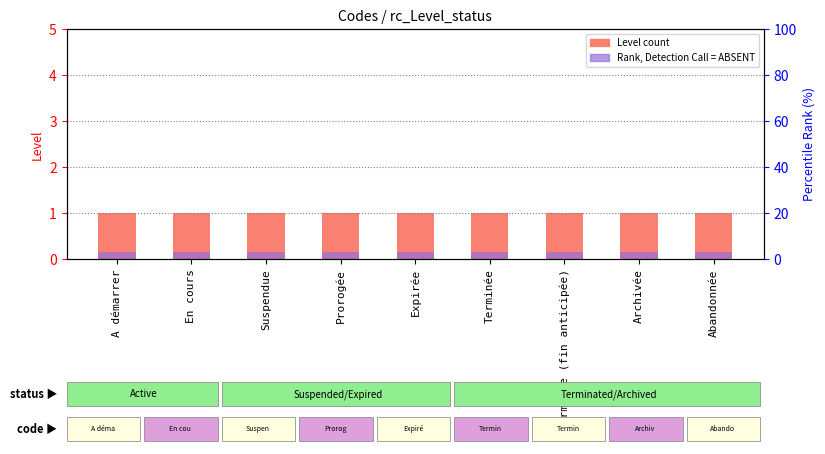

Rank the categories by Level (count) value from lowest to highest.

A démarrer, En cours, Suspendue, Prorogée, Expirée, Terminée, Terminée (fin anticipée), Archivée, Abandonnée